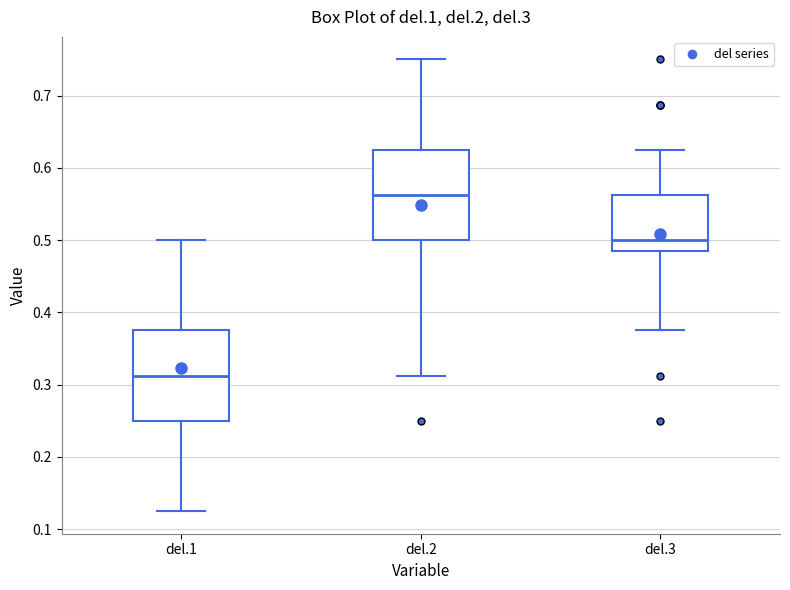

Which box's median line is the highest?

del.2